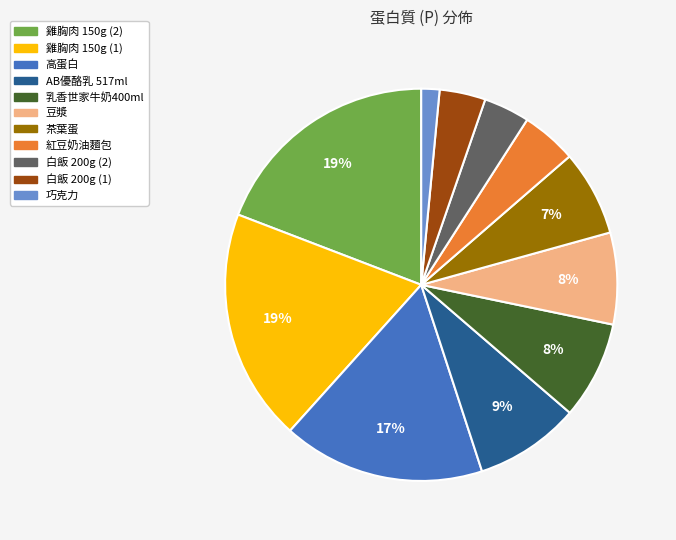

Is the sum of 茶葉蛋 and 乳香世家牛奶400ml greater than half?

No